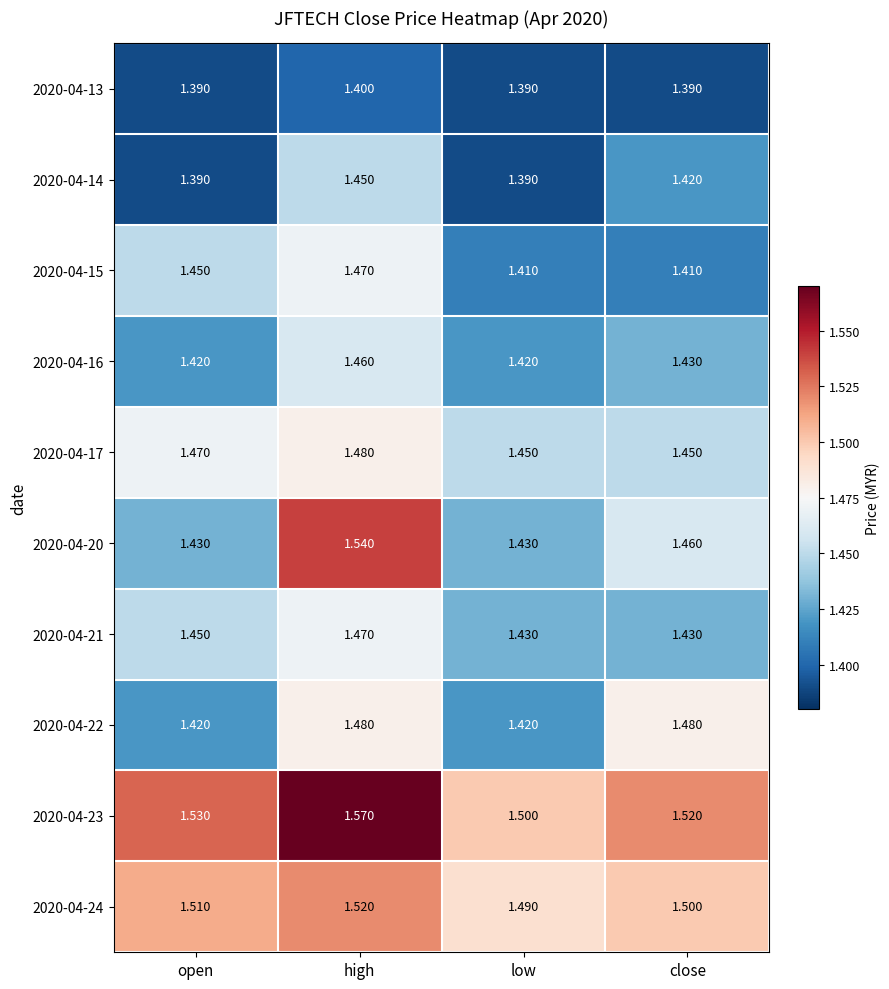

Count the number of data series in this chart.

10